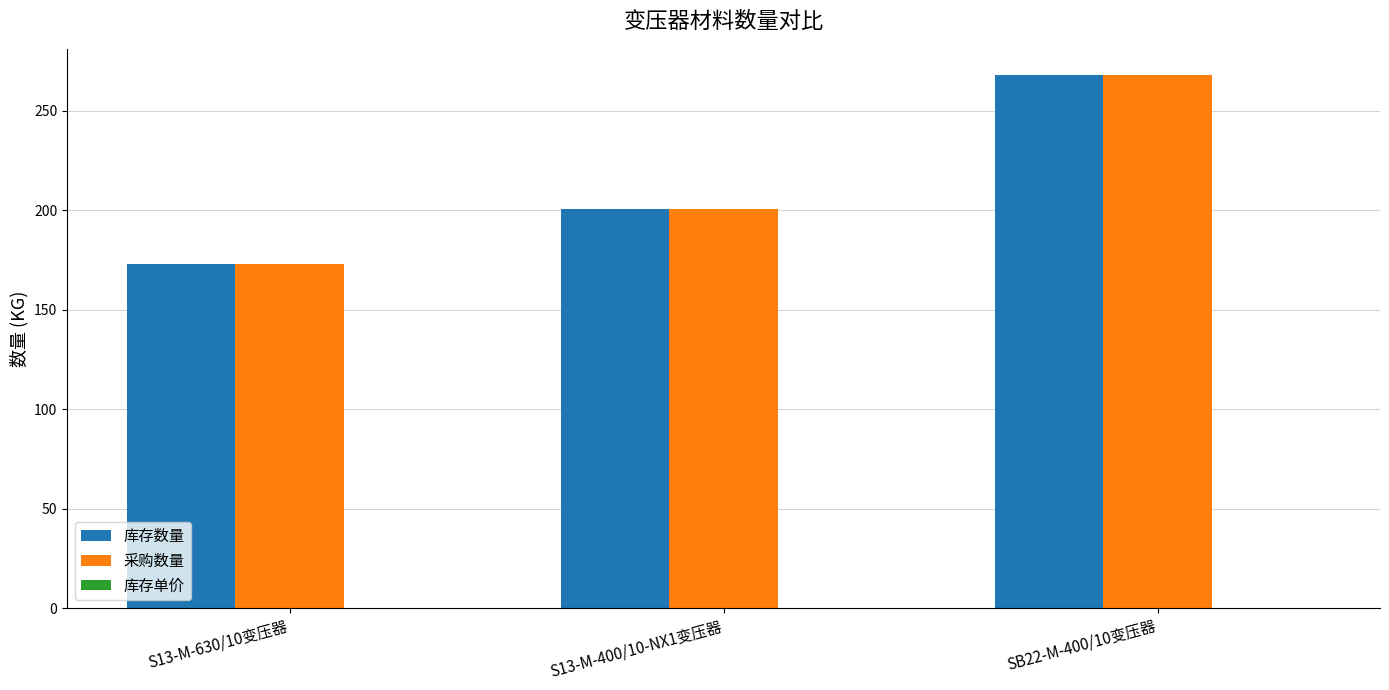

List the labels in order of 库存数量 value, smallest first.

S13-M-630/10变压器, S13-M-400/10-NX1变压器, SB22-M-400/10变压器